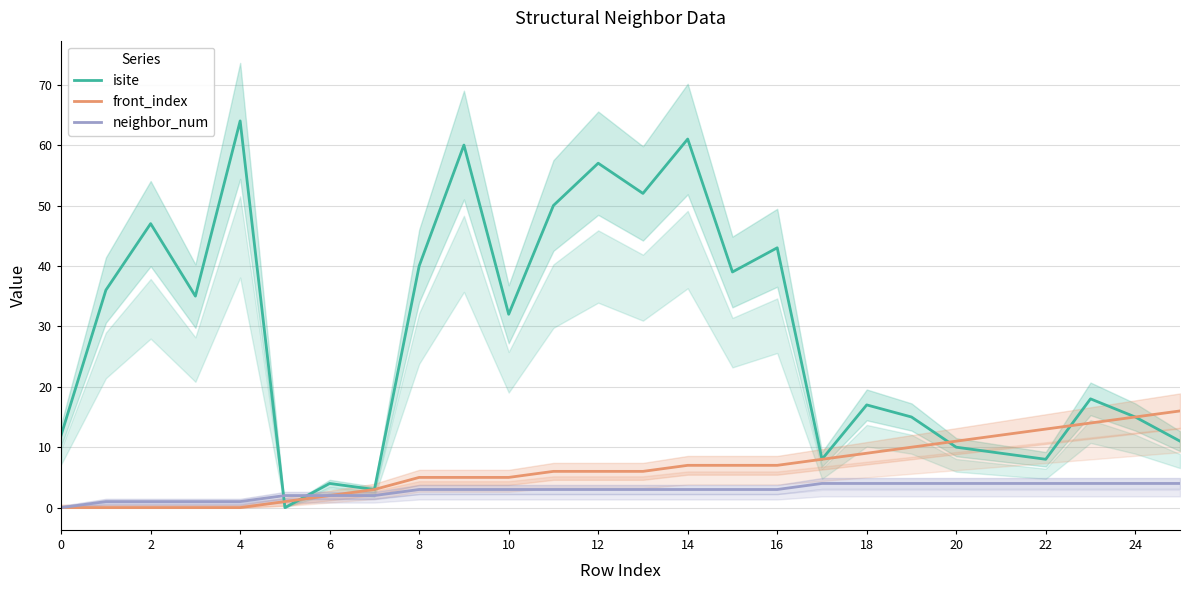

How many times do isite and front_index cross each other?

4